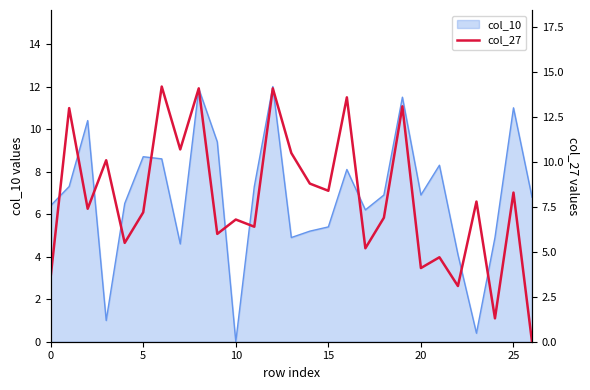

Is it true that the value at 16 is 4.4?

False